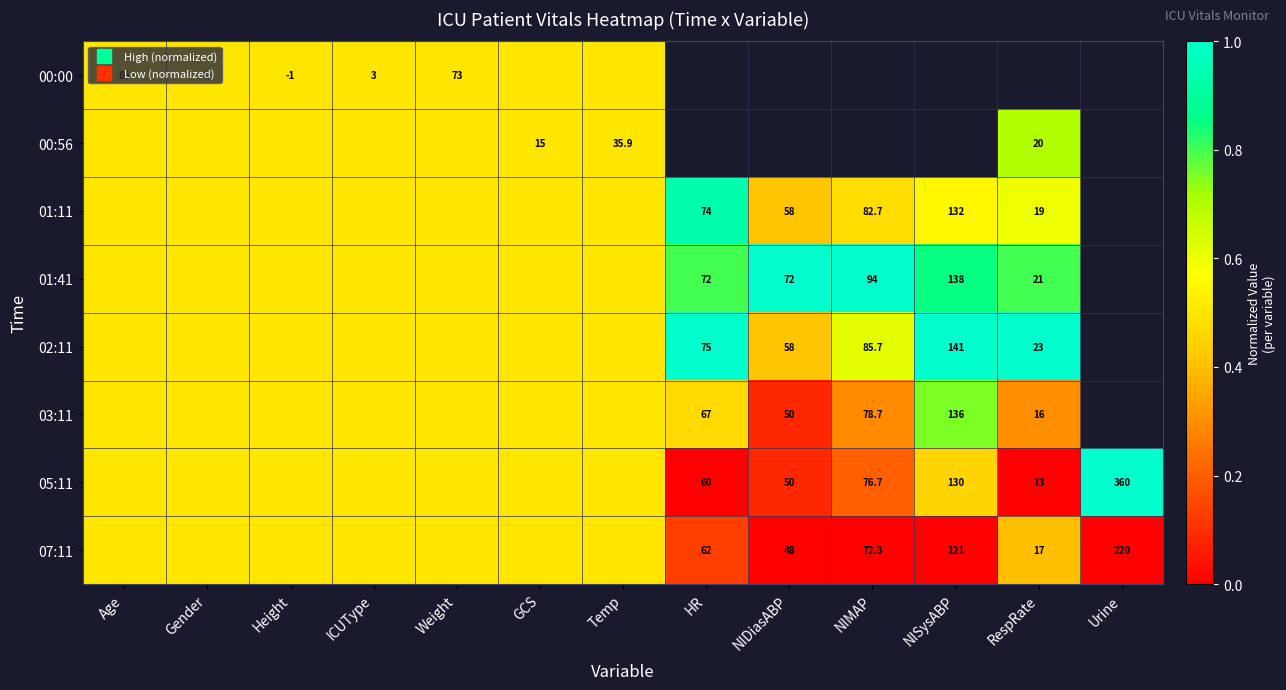

What is the difference between the 01:41 values at Temp and NISysABP?

0.3